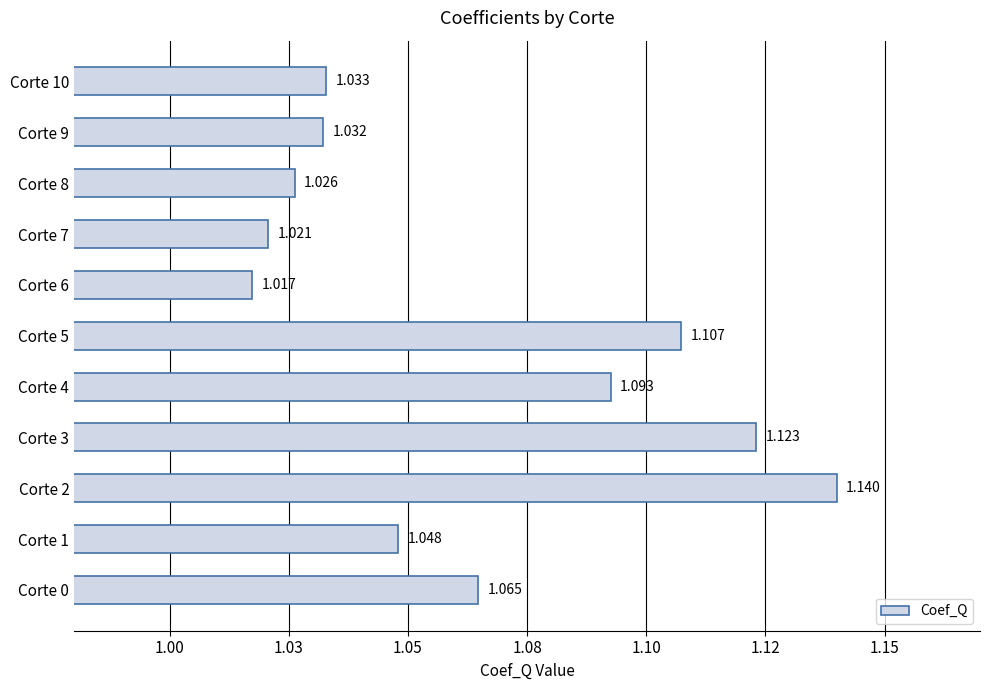

What is the sum of all values?

11.7